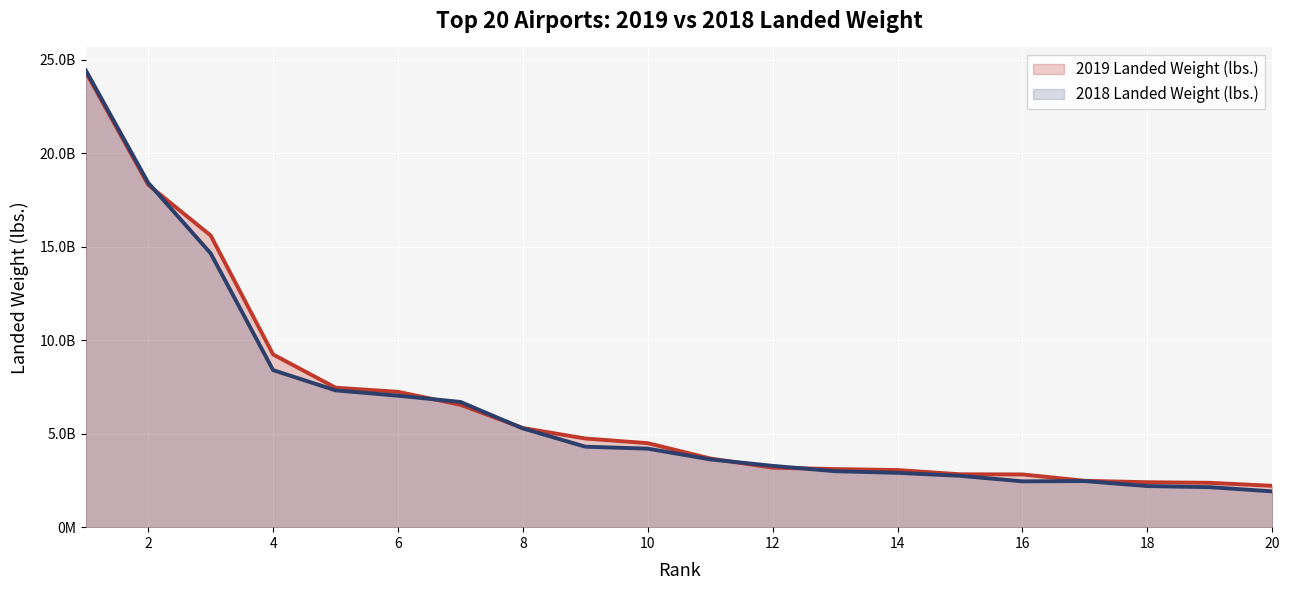

What is the difference between the maximum and second lowest values in the 2019 Landed Weight (lbs.) series?

21972400086